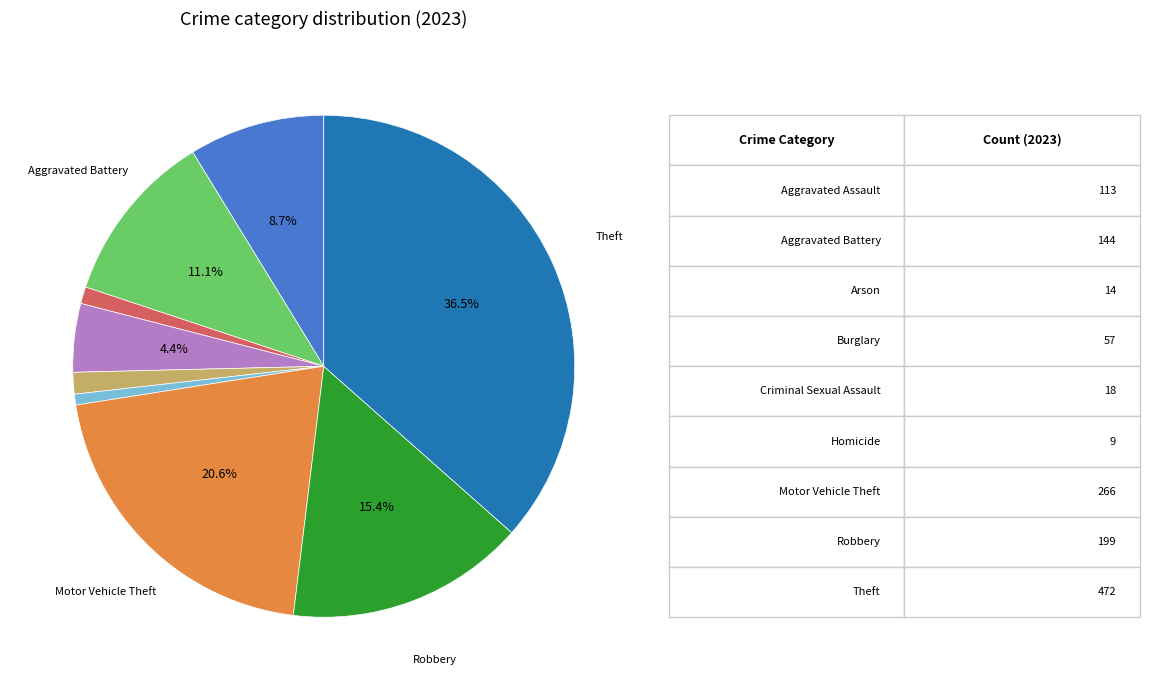

Is there a majority slice in this chart?

No